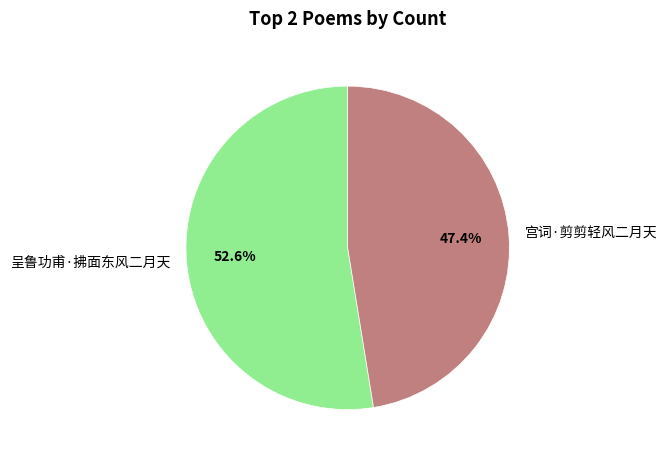

What portion of the pie excludes 呈鲁功甫·拂面东风二月天?

47.4%